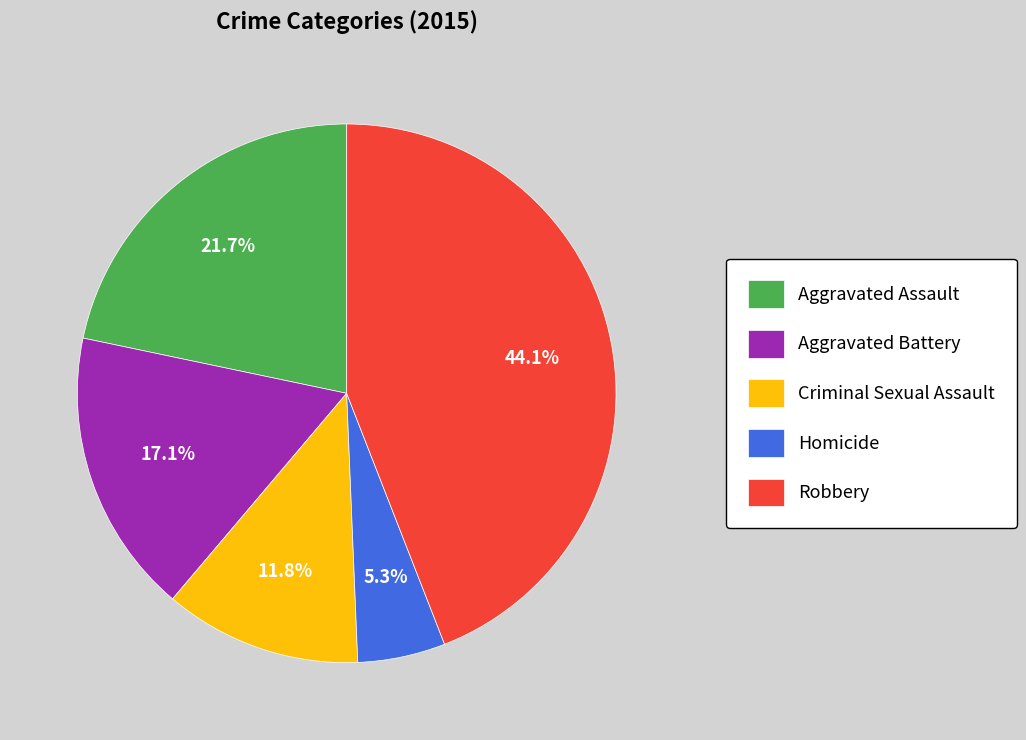

Approximately how many times larger is the value at Aggravated Battery compared to Criminal Sexual Assault?

1.4